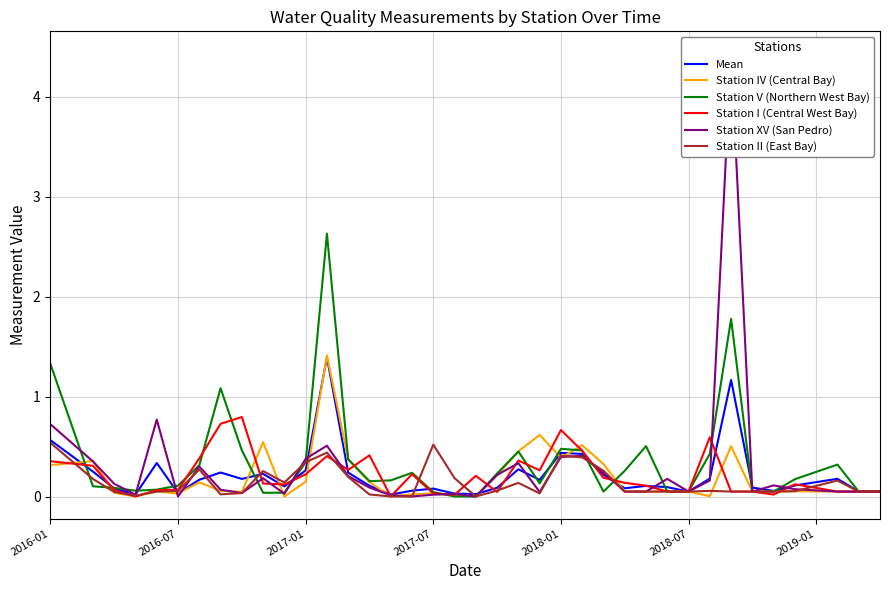

Reading right to left, extract all data points from this chart.

Mean: 0.1	0.1	0.2	0.1	0.1	0.1	0.1	1.2	0.2	0.1	0.1	0.1	0.1	0.2	0.4	0.4	0.2	0.3	0.1	0.0	0.0	0.1	0.1	0.0	0.1	0.2	1.4	0.3	0.1	0.2	0.2	0.2	0.2	0.0	0.3	0.0	0.1	0.3	0.4	0.6
Station IV (Central Bay): 0.1	0.1	0.1	0.1	0.1	0.1	0.1	0.5	0.0	0.1	0.1	0.1	0.1	0.3	0.5	0.4	0.6	0.5	0.2	0.0	0.0	0.0	0.0	0.0	0.1	0.4	1.4	0.1	0.0	0.5	0.0	0.1	0.1	0.0	0.1	0.0	0.0	0.4	0.3	0.3
Station V (Northern West Bay): 0.1	0.1	0.3	0.2	0.2	0.1	0.1	1.8	0.4	0.1	0.1	0.5	0.3	0.1	0.5	0.5	0.1	0.5	0.2	0.0	0.0	0.0	0.2	0.2	0.2	0.4	2.6	0.3	0.0	0.0	0.5	1.1	0.3	0.1	0.1	0.1	0.1	0.1	0.7	1.3
Station I (Central West Bay): 0.1	0.1	0.1	0.1	0.1	0.0	0.1	0.1	0.6	0.1	0.1	0.1	0.1	0.2	0.5	0.7	0.3	0.4	0.0	0.2	0.0	0.0	0.2	0.0	0.4	0.3	0.4	0.2	0.1	0.1	0.8	0.7	0.4	0.1	0.1	0.0	0.1	0.3	0.3	0.4
Station XV (San Pedro): 0.1	0.1	0.1	0.1	0.1	0.1	0.1	4.4	0.2	0.1	0.2	0.1	0.1	0.2	0.4	0.4	0.0	0.3	0.2	0.0	0.0	0.0	0.0	0.0	0.1	0.2	0.5	0.4	0.0	0.2	0.0	0.1	0.3	0.0	0.8	0.0	0.1	0.4	0.5	0.7
Station II (East Bay): 0.1	0.1	0.2	0.1	0.1	0.1	0.1	0.1	0.1	0.1	0.1	0.1	0.1	0.3	0.4	0.4	0.0	0.1	0.1	0.0	0.2	0.5	0.0	0.0	0.0	0.2	0.4	0.3	0.1	0.3	0.0	0.0	0.3	0.1	0.1	0.0	0.0	0.2	0.4	0.5